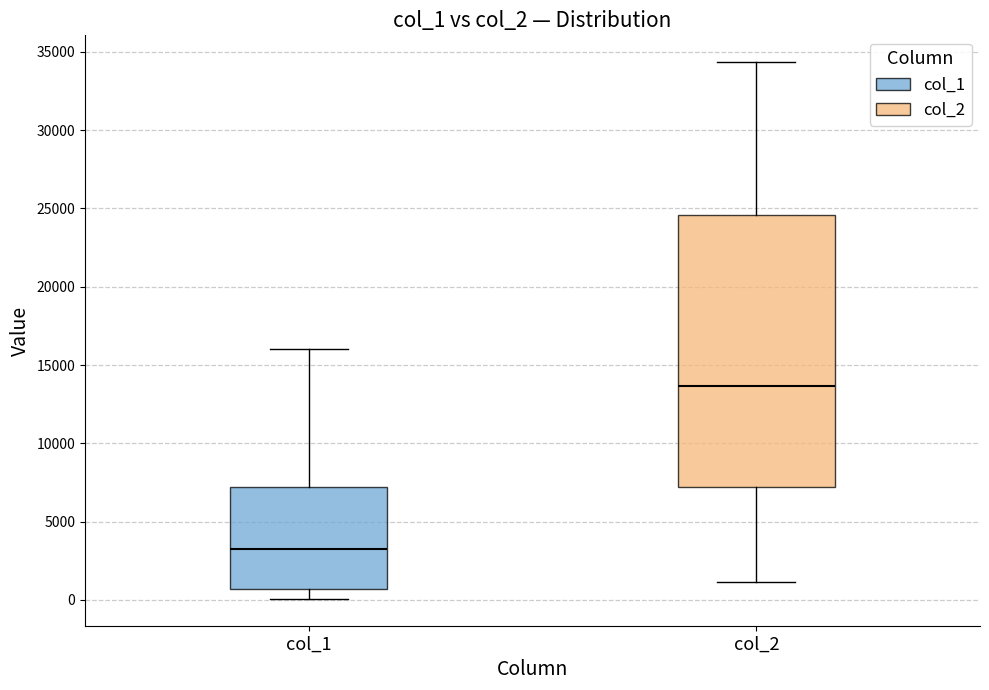

Which box has the lowest median line?

col_1